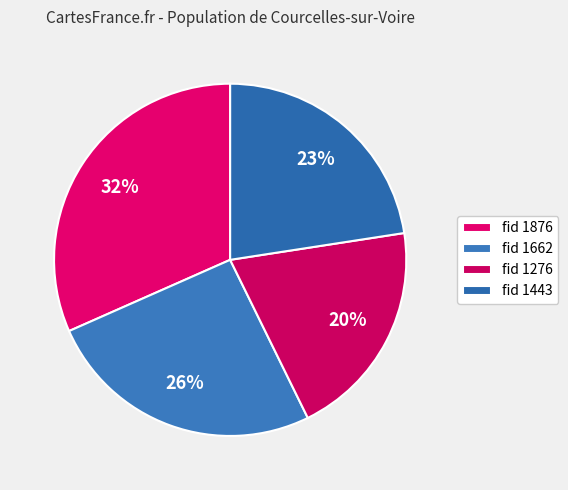

Which slice is the smallest?

1276